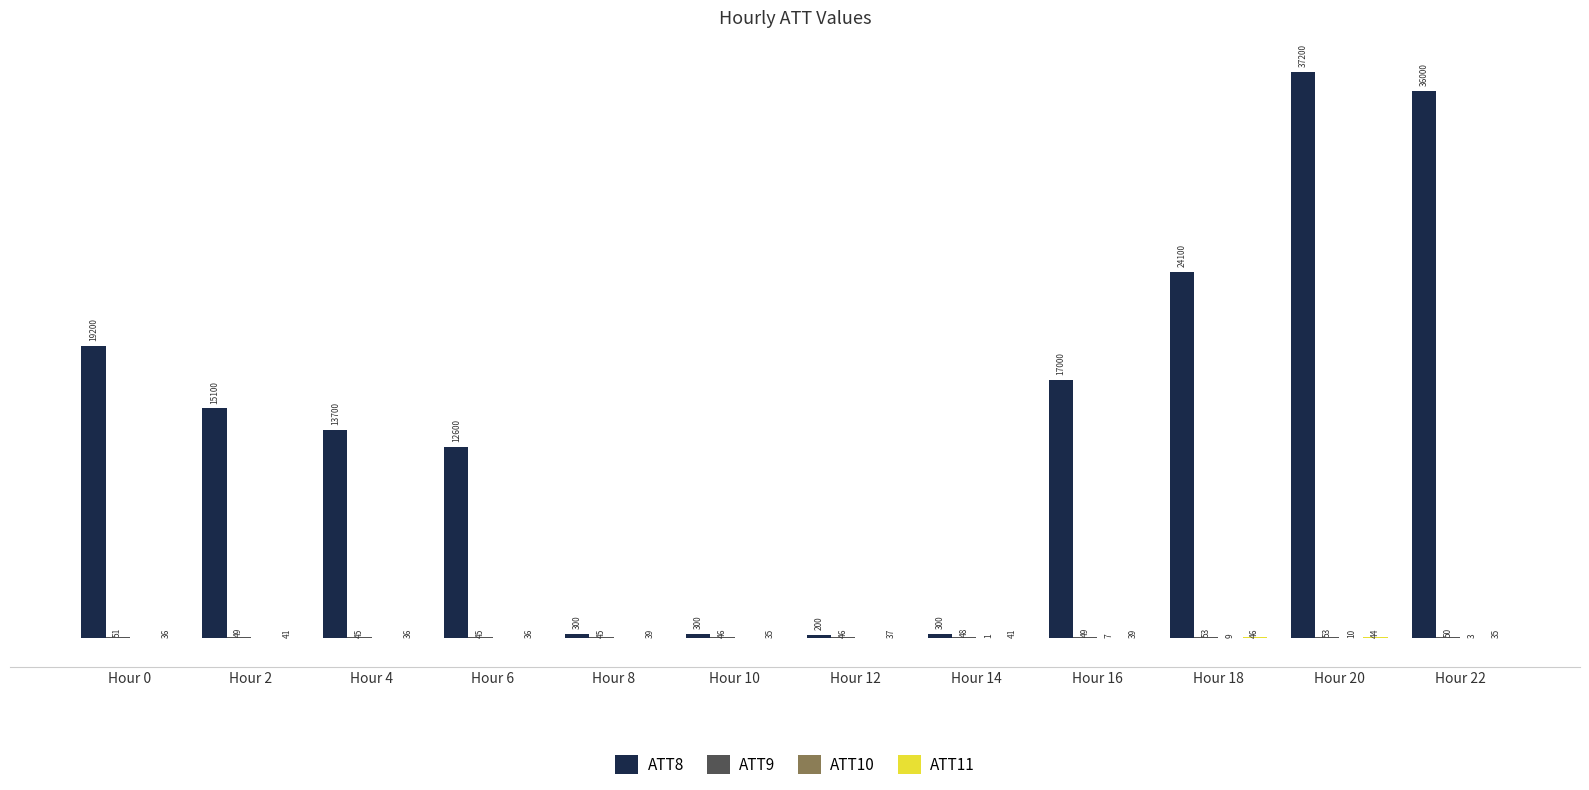

Where is ATT8 nearest to the value 18700?

Hour 0